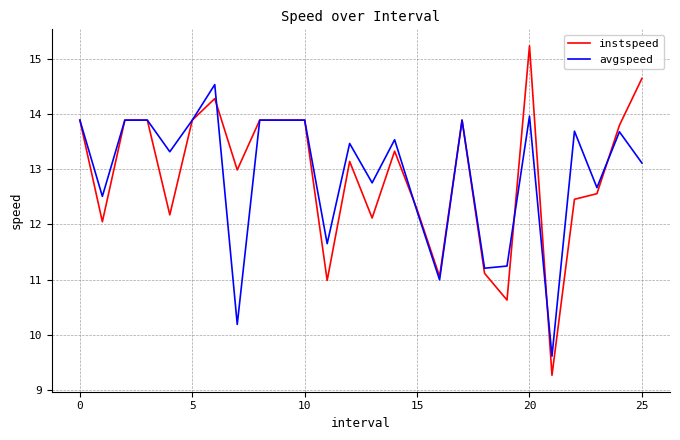

What is the maximum value for avgspeed?

14.5